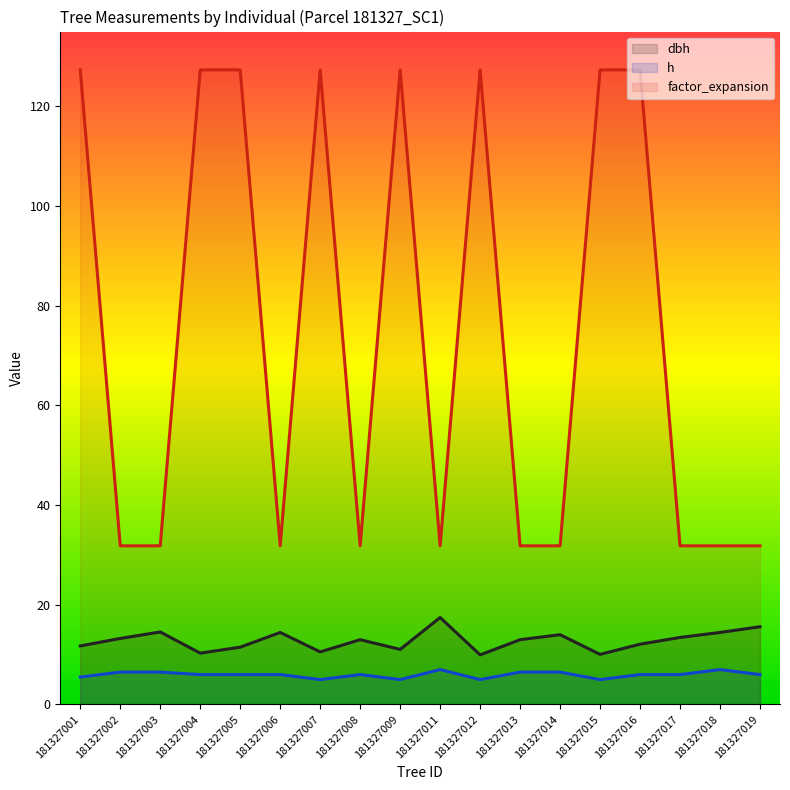

Where does the dbh series first go above 13?

181327002